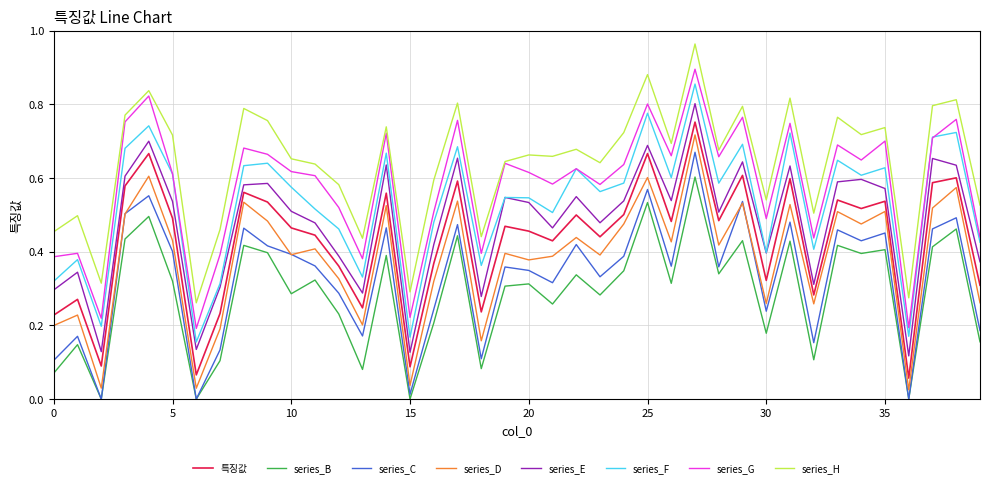

Which series has the largest total across all categories?

series_H